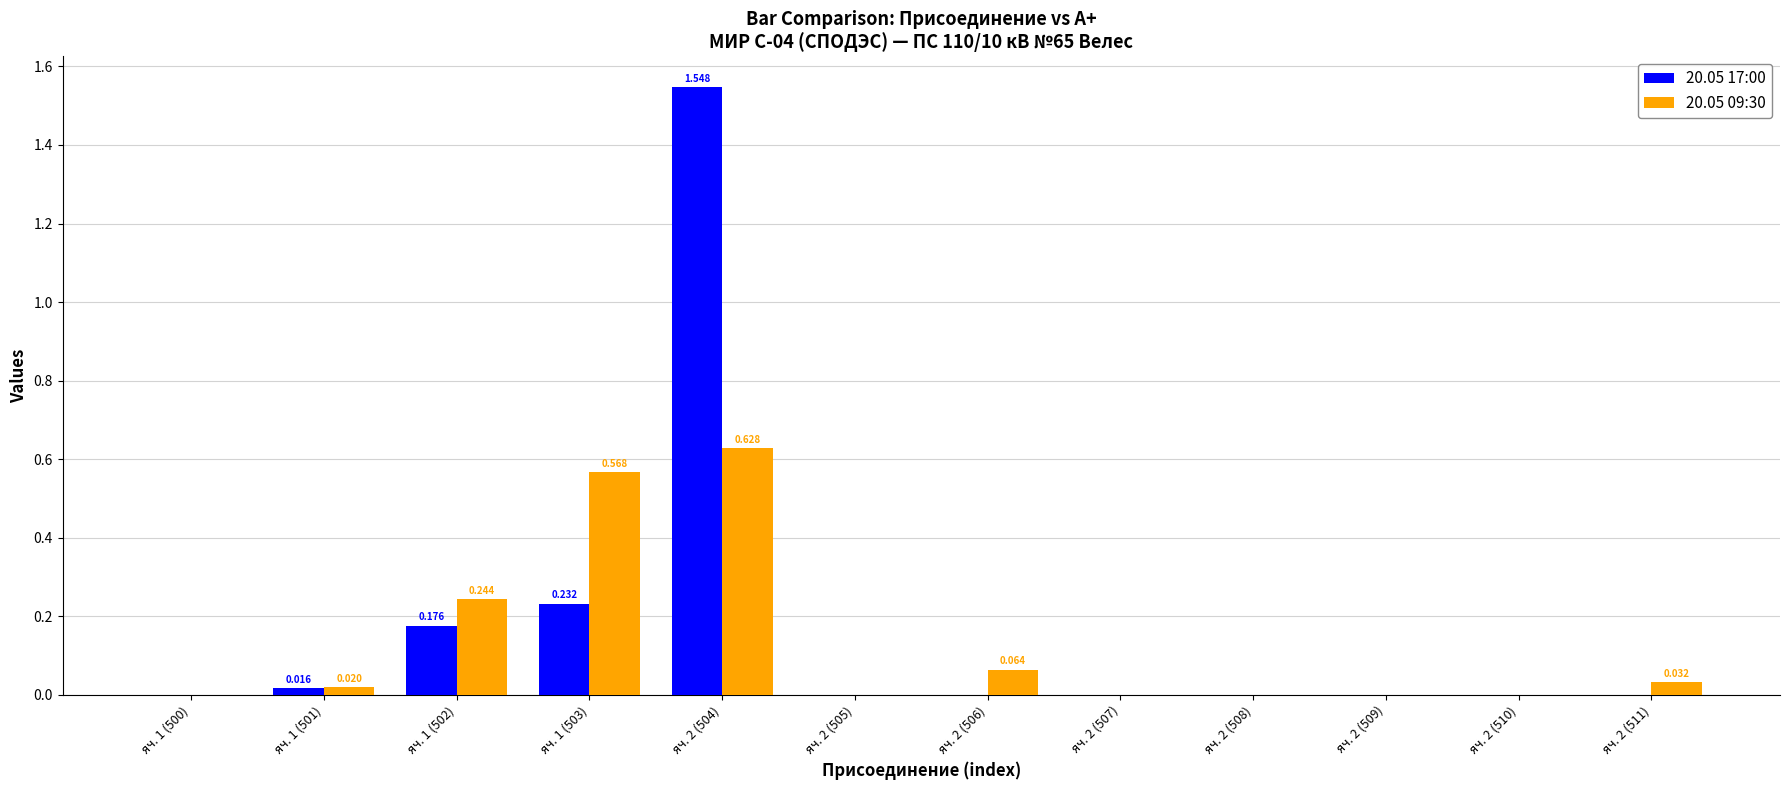

Which series has the largest total across all categories?

20.05 17:00